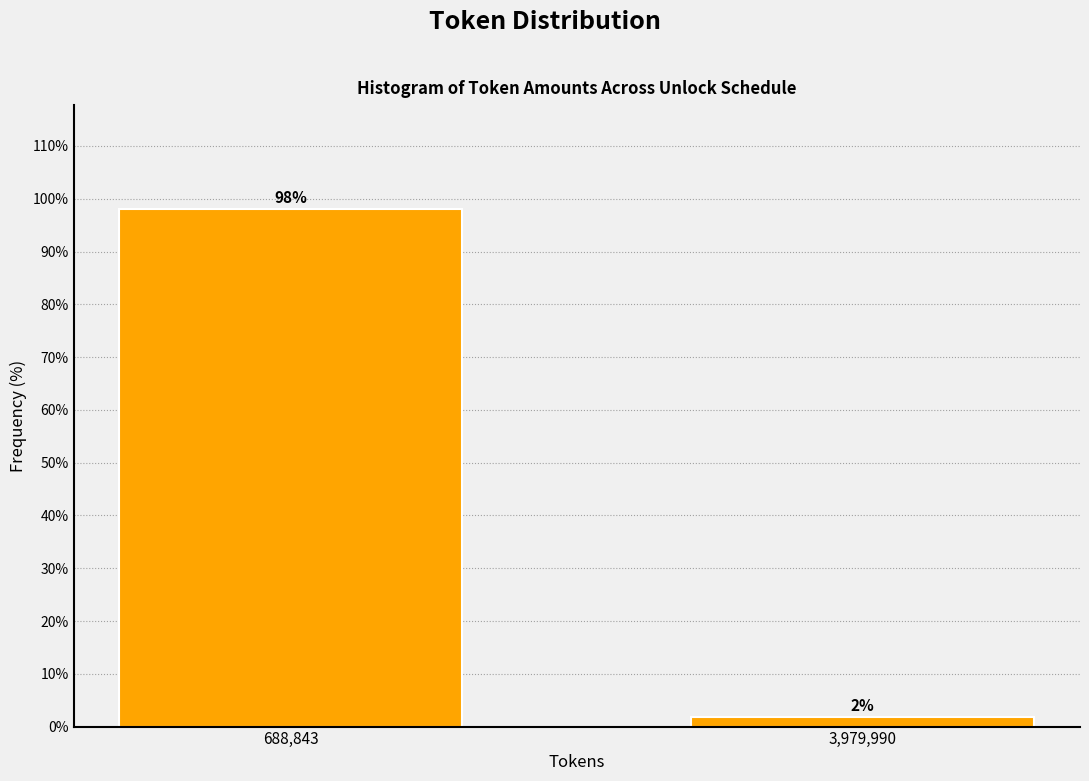

Is it true that the value at 688,843 is 98.1?

True